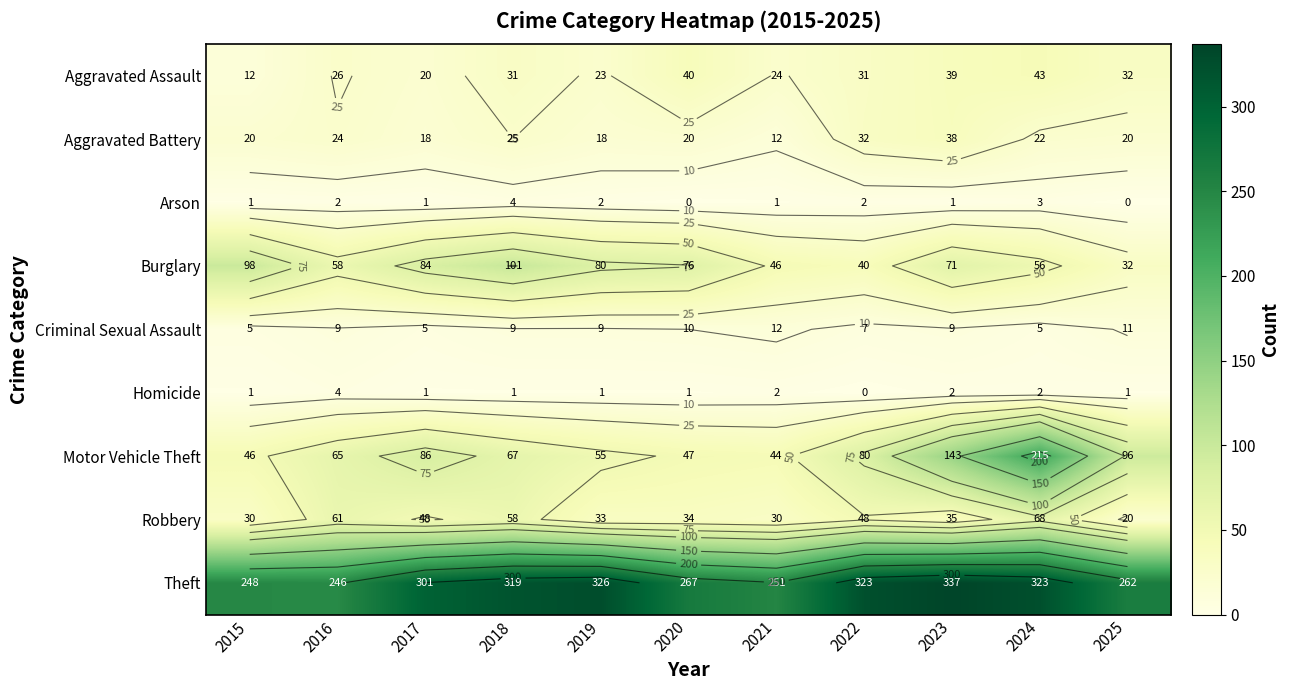

Between 2020 and 2016, which is larger?

2020